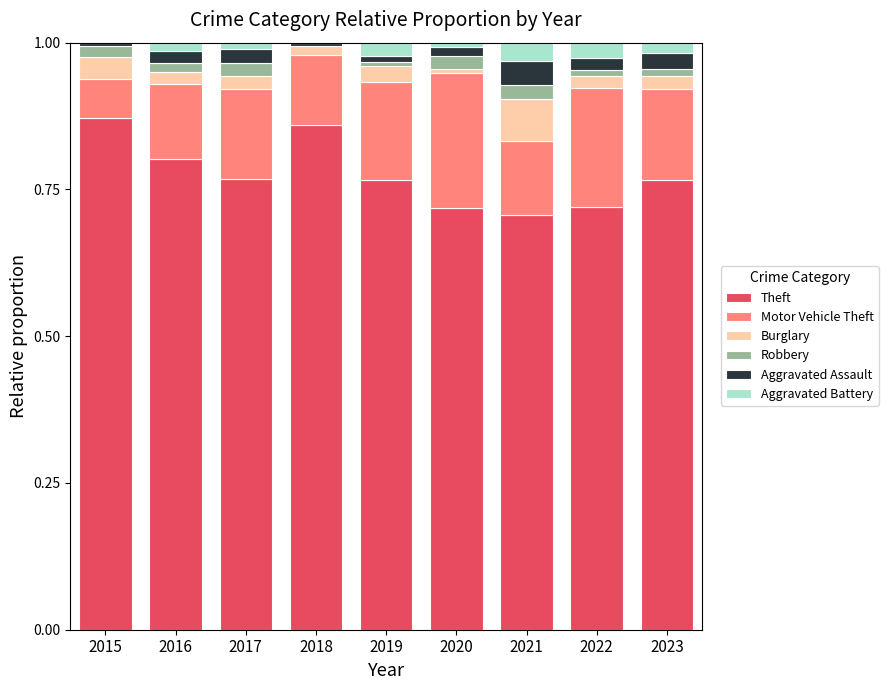

Count the number of data series in this chart.

6